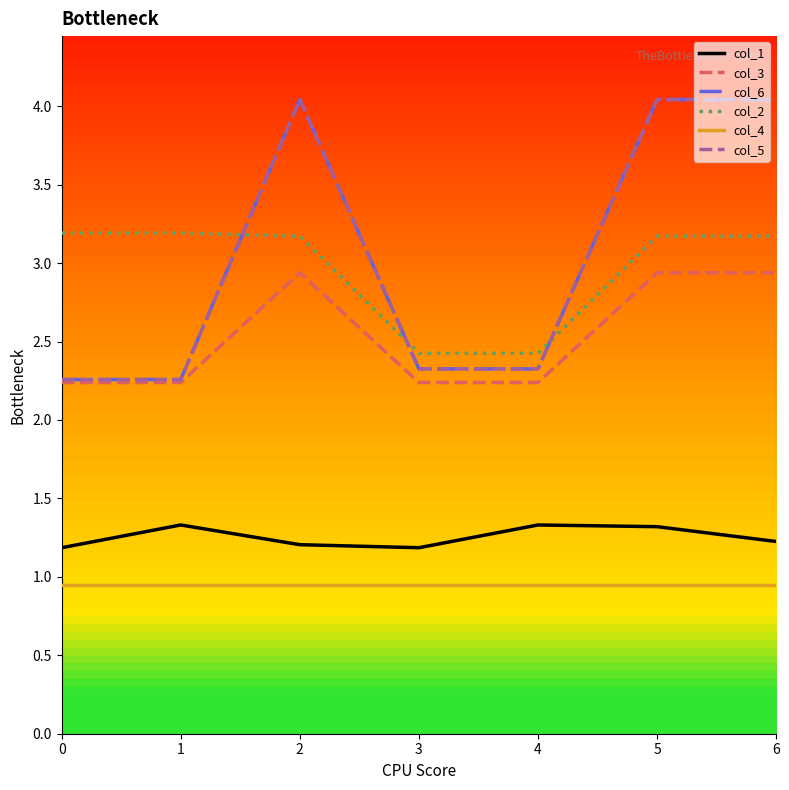

Does the chart have visible grid lines?

No